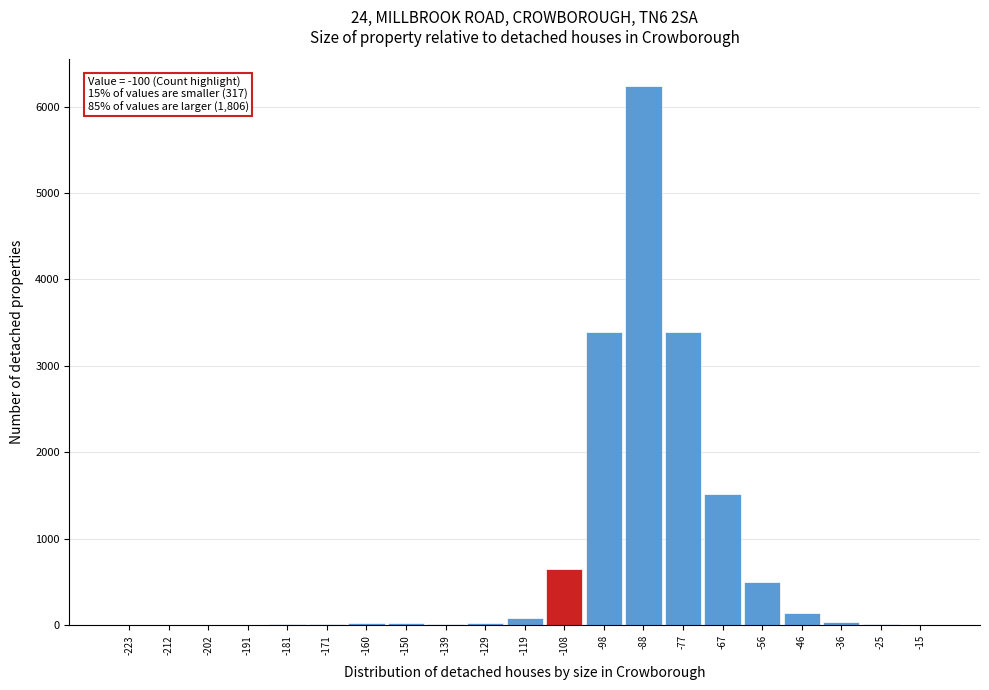

The value at -77 is 4916. True or false?

False